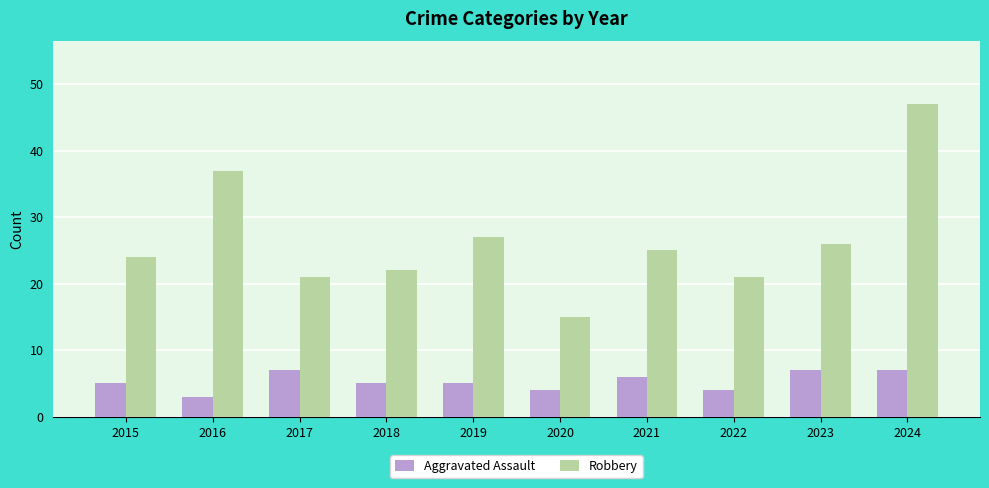

How many bars are there in each group?

2